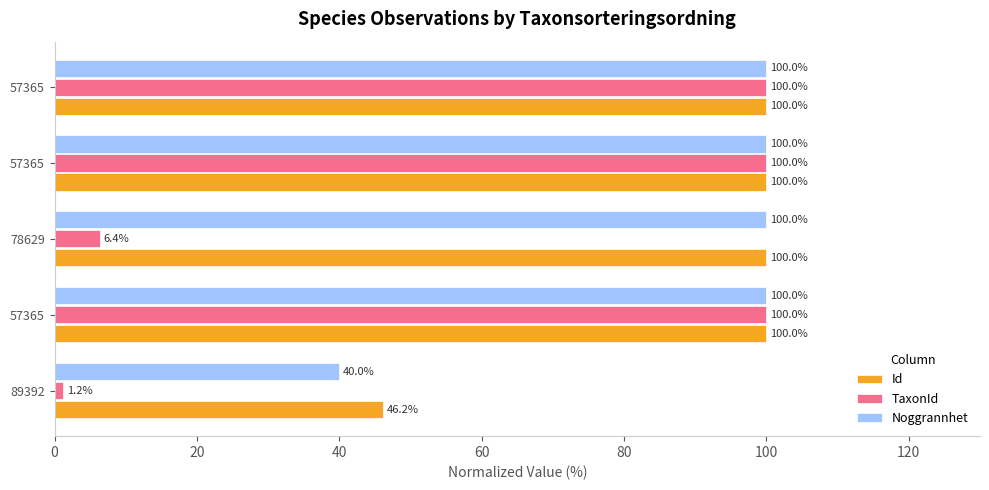

What are all the series names shown in the legend?

Id, TaxonId, Noggrannhet